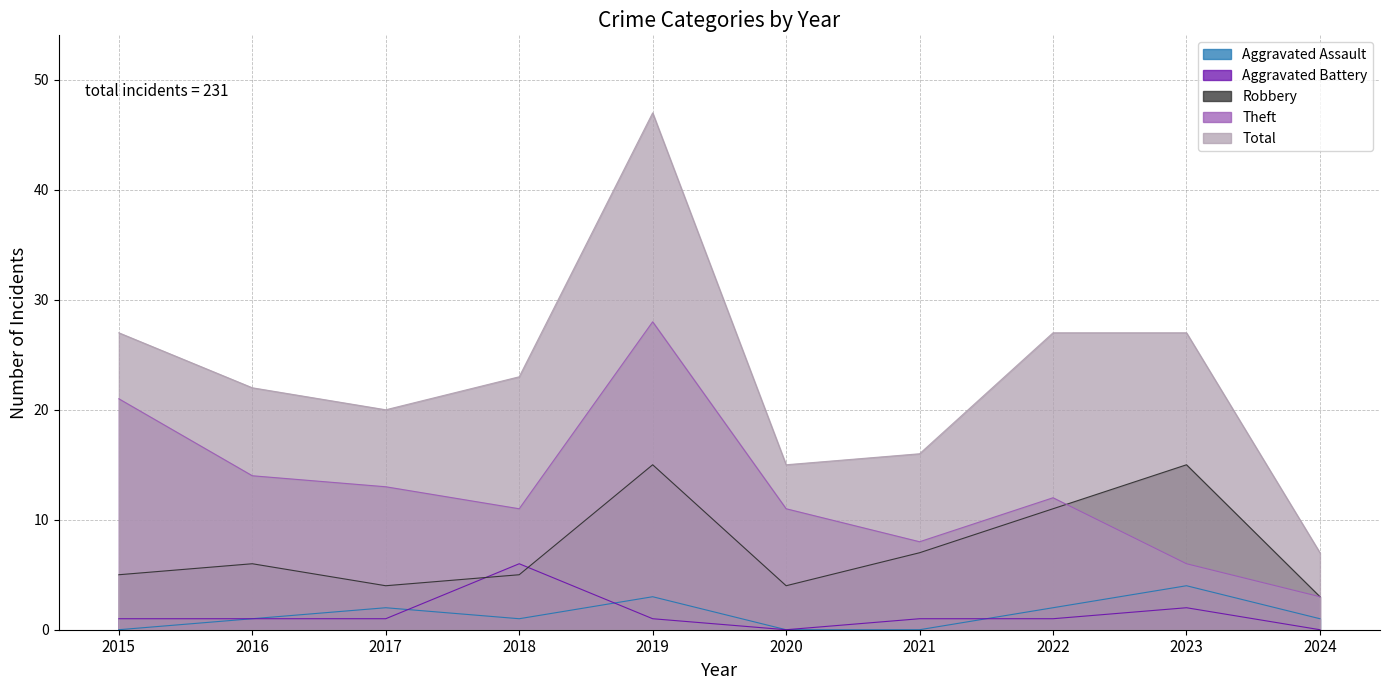

Where do Theft and Robbery first cross each other?

2022 and 2023